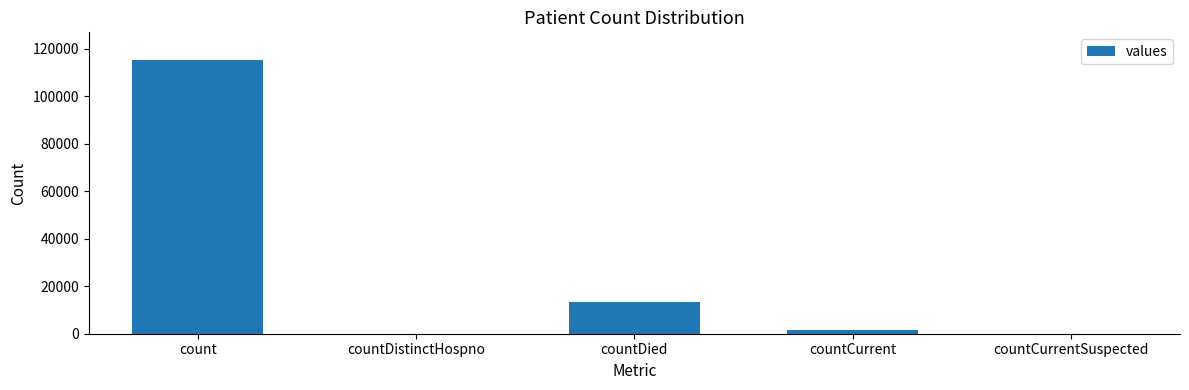

Count the number of categories in the chart.

5